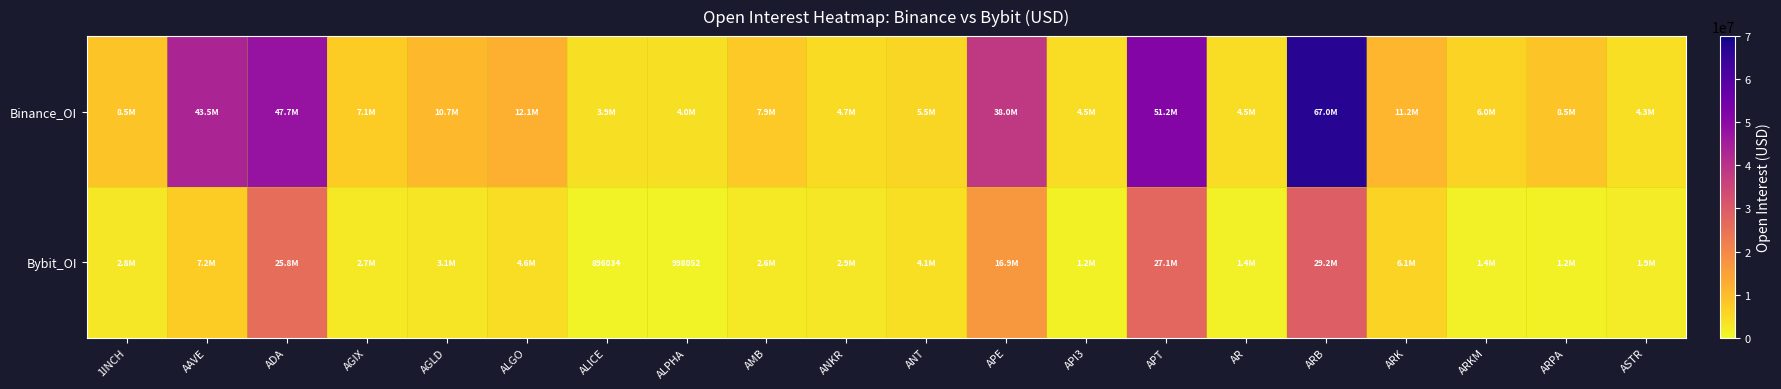

True or false: Bybit_OI has a value of 1538338 at ALPHA.

False